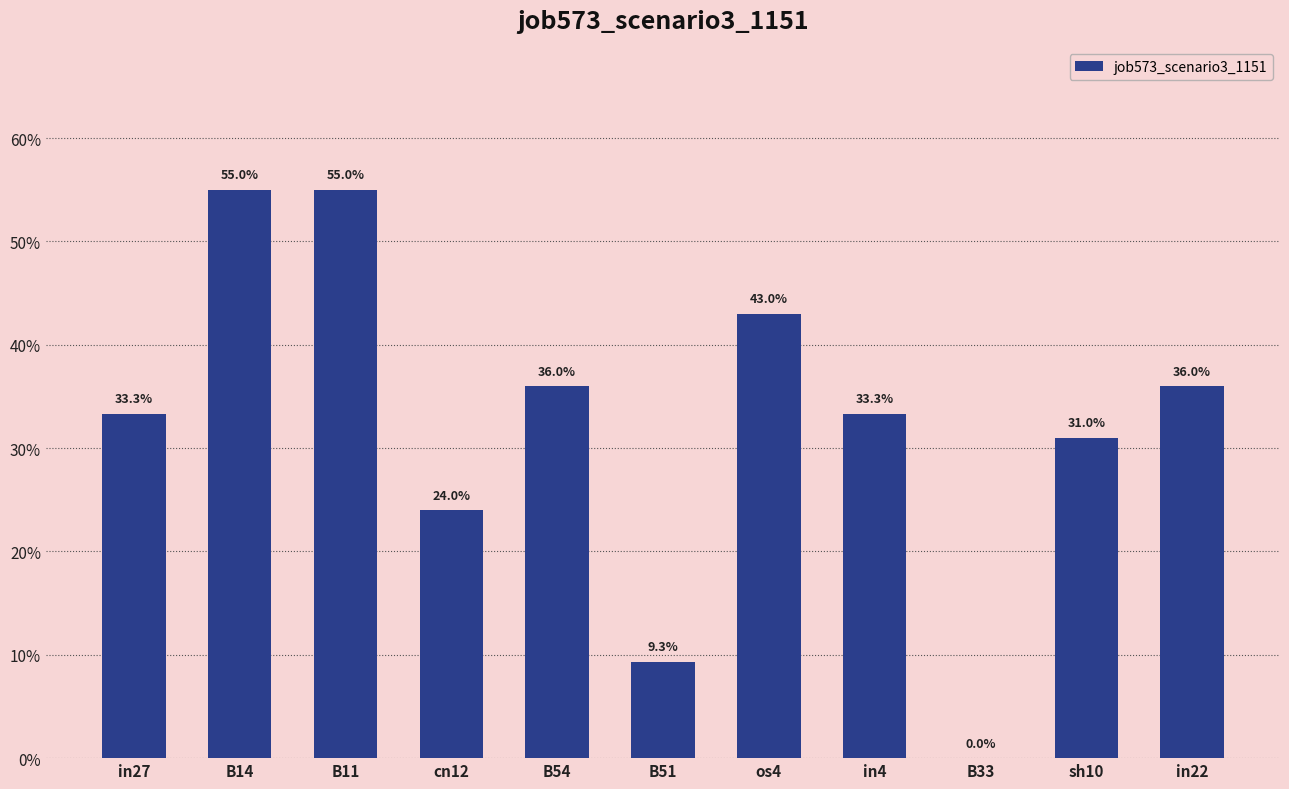

Are the bars horizontal?

No